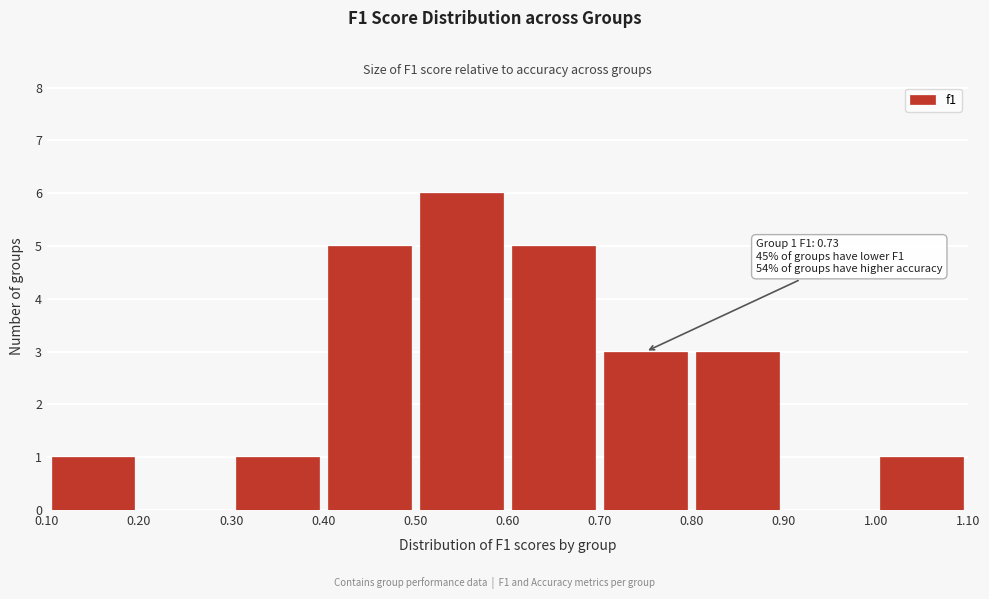

Which range on the x-axis has the tallest bar?

0.50 to 0.60